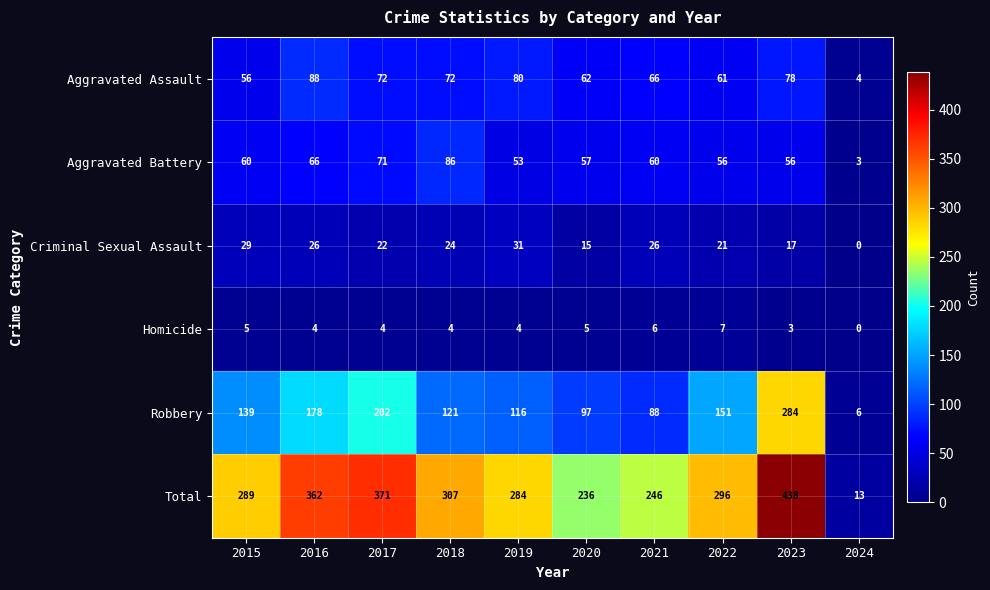

What is the greatest value displayed?

438